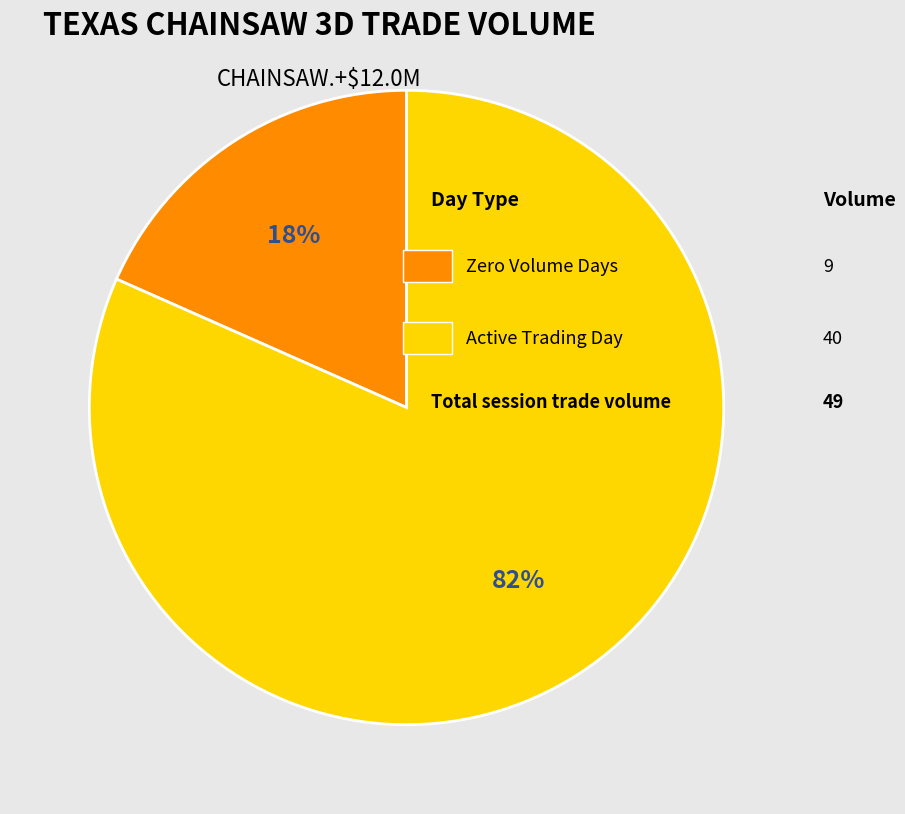

Does any single category account for the majority?

Yes